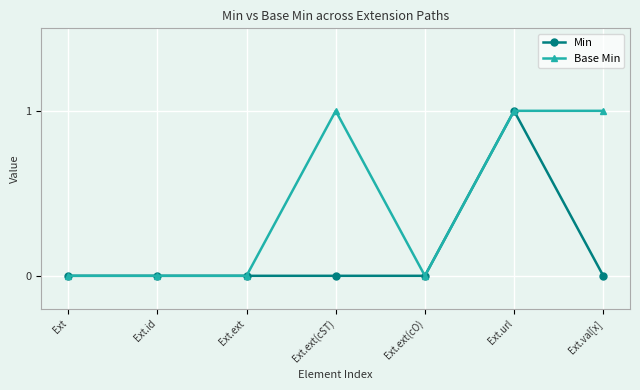

Is it true that Base Min equals 0 at Ext.ext?

True